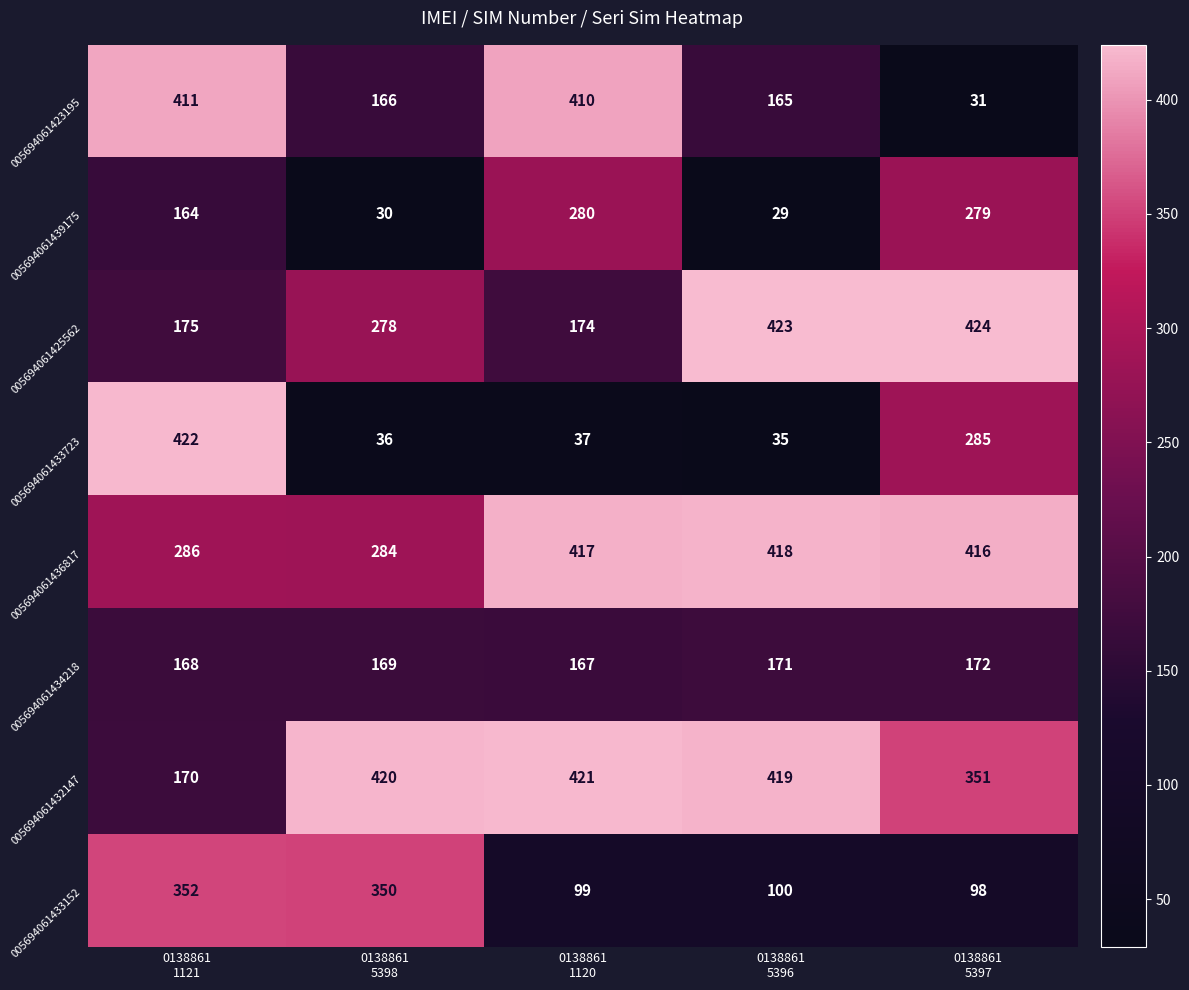

Which series has the largest range (max minus min)?

005694061433723